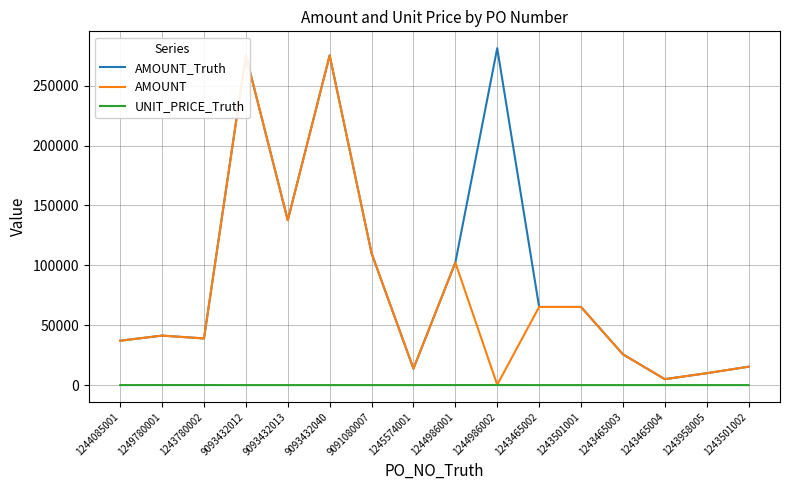

Reading left to right, list all the values displayed in this chart.

AMOUNT_Truth: 1244085001=37070.6	1249780001=41321.9	1243780002=38955.4	9093432012=275316.0	9093432013=137658.0	9093432040=275316.0	9091080007=110126.4	1245574001=13765.8	1244986001=102312.7	1244986002=281360.0	1243465002=65252.0	1243501001=65252.0	1243465003=25710.0	1243465004=4960.0	1243958005=9920.0	1243501002=15351.7
AMOUNT: 1244085001=37070.6	1249780001=41321.9	1243780002=38955.4	9093432012=275316.0	9093432013=137658.0	9093432040=275316.0	9091080007=110126.4	1245574001=13765.8	1244986001=102312.7	1244986002=281.4	1243465002=65252.0	1243501001=65252.0	1243465003=25710.0	1243465004=4960.0	1243958005=9920.0	1243501002=15351.7
UNIT_PRICE_Truth: 1244085001=10.3	1249780001=19.7	1243780002=18.6	9093432012=4.6	9093432013=4.6	9093432040=4.6	9091080007=4.6	1245574001=4.6	1244986001=26.9	1244986002=26.9	1243465002=3.3	1243501001=3.3	1243465003=2.6	1243465004=0.5	1243958005=0.5	1243501002=2.2